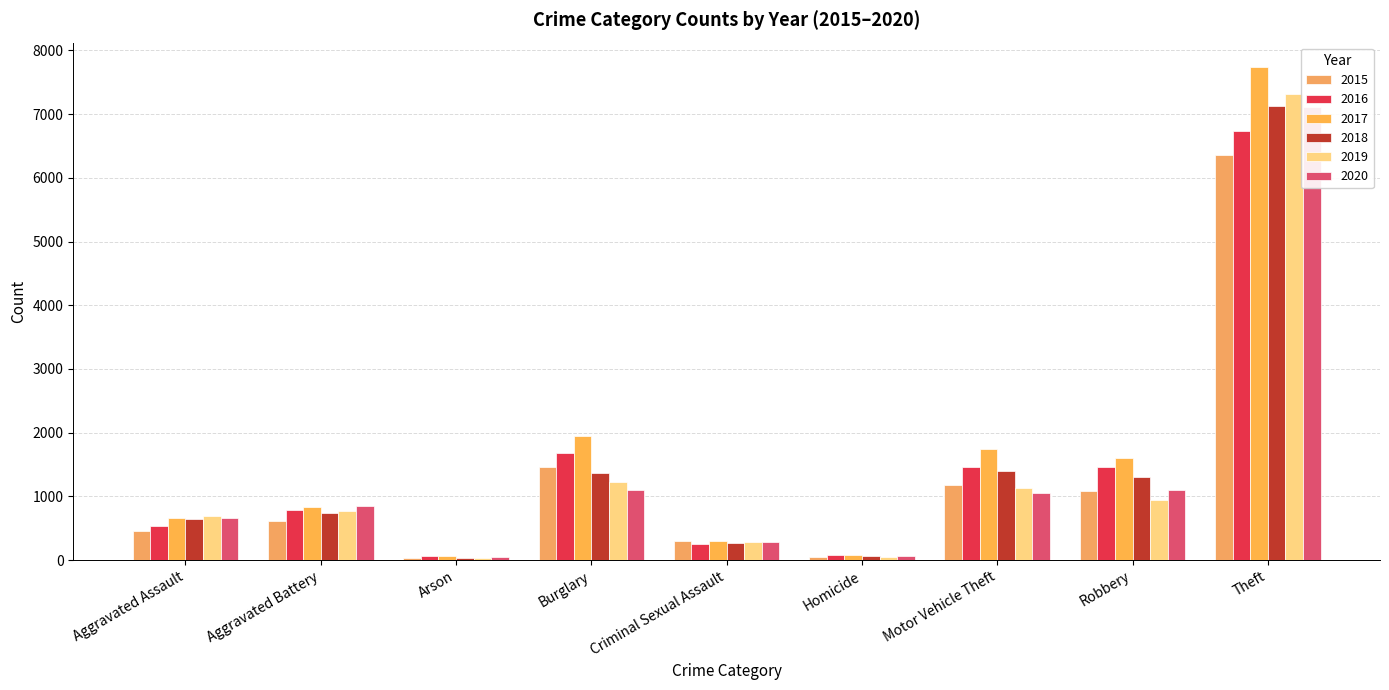

What are all the series names shown in the legend?

2015, 2016, 2017, 2018, 2019, 2020